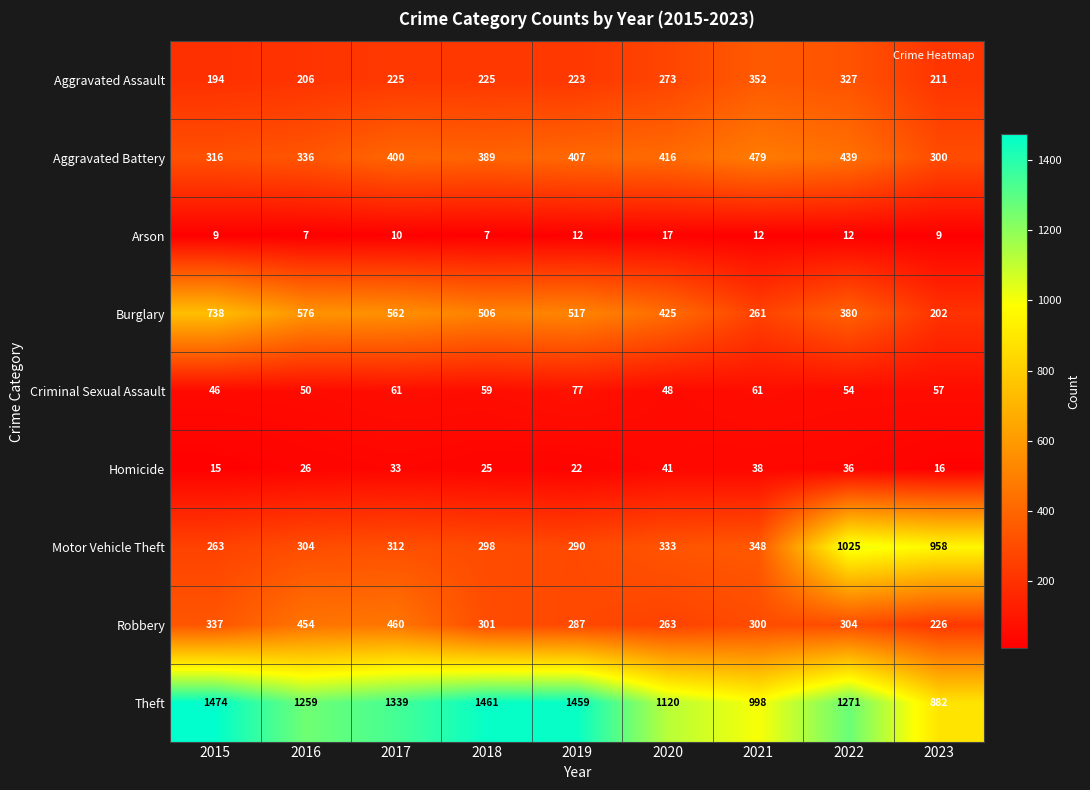

Which series has the largest total across all categories?

Theft